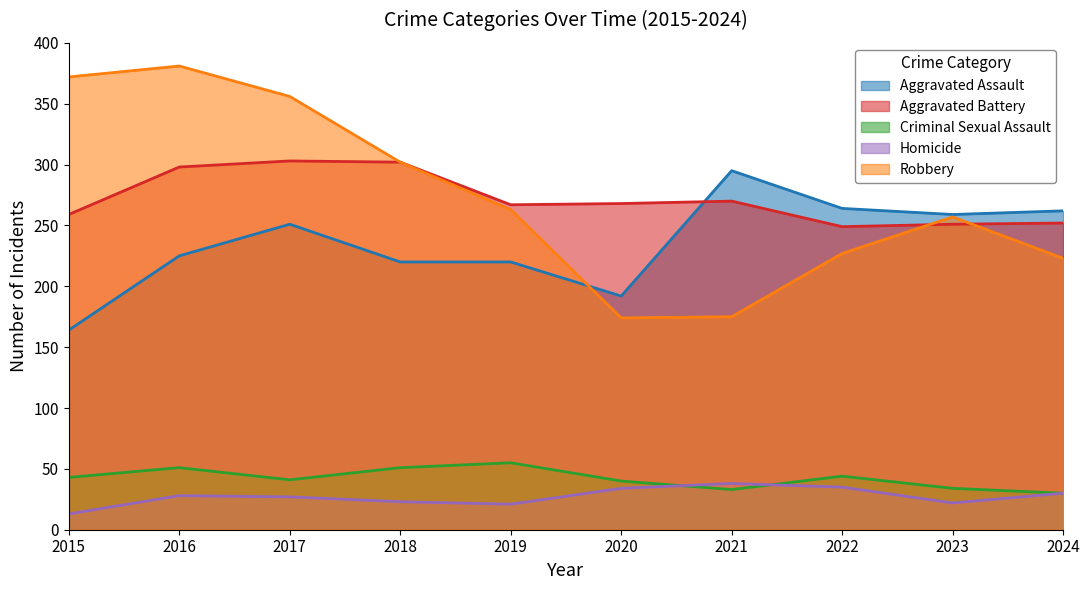

What is the difference between the second highest and minimum values in the Aggravated Battery series?

53